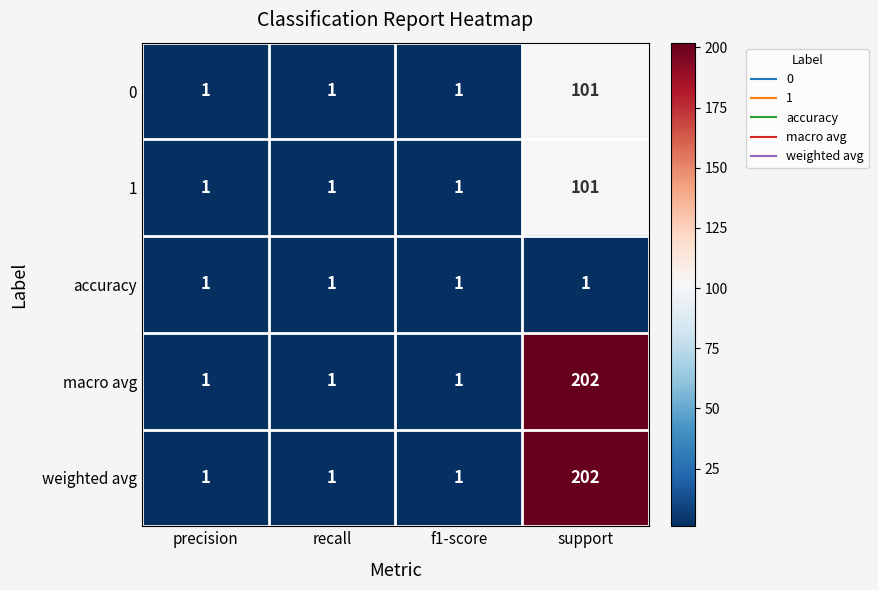

Reading right to left, what are all the values shown in this chart?

0: 101	1	1	1
1: 101	1	1	1
accuracy: 1	1	1	1
macro avg: 202	1	1	1
weighted avg: 202	1	1	1